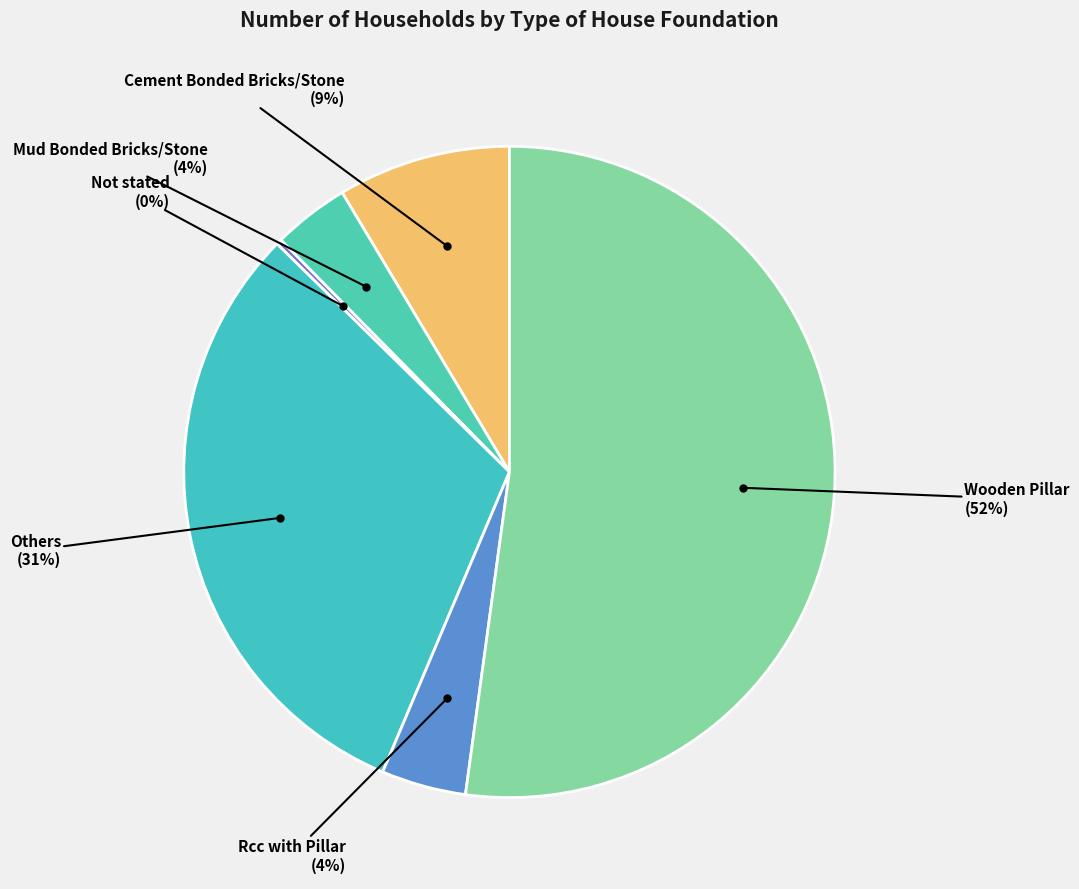

To the nearest percent, what is the average slice percentage?

17%